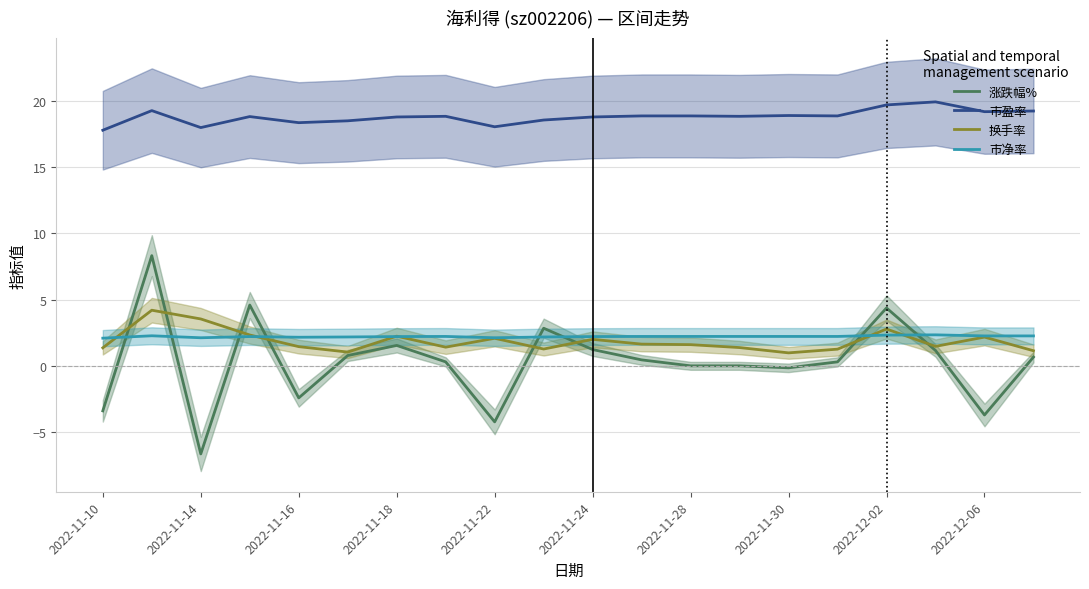

What is the highest value of the 市盈率 series?

19.9